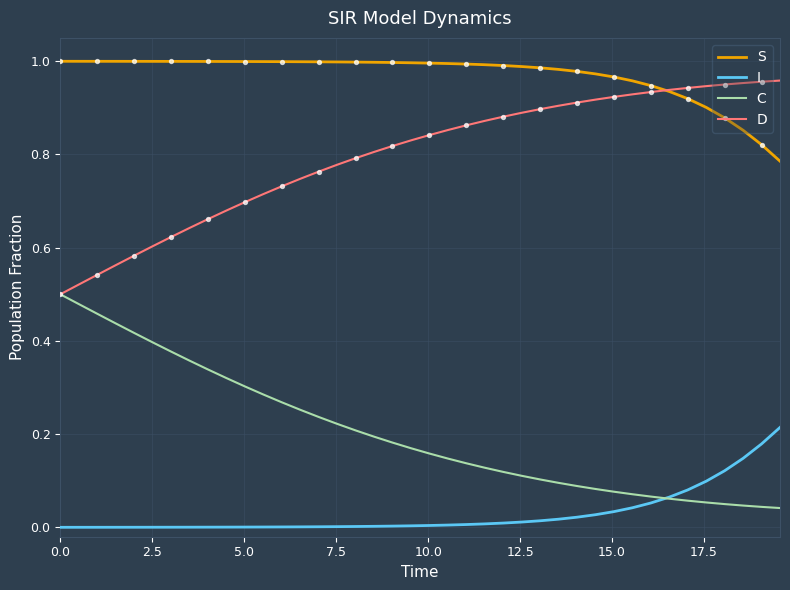

At how many categories does at least one series exceed 0?

40